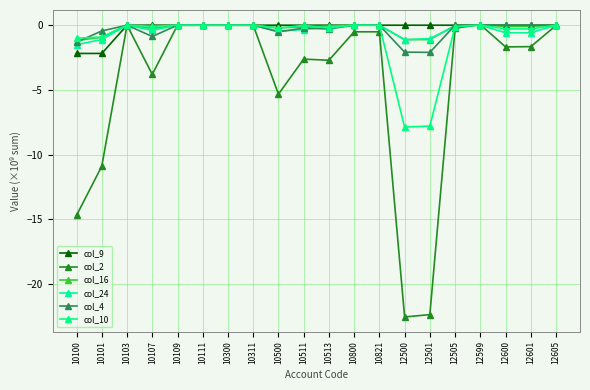

The value of col_24 at 12500 is -1.1. True or false?

True